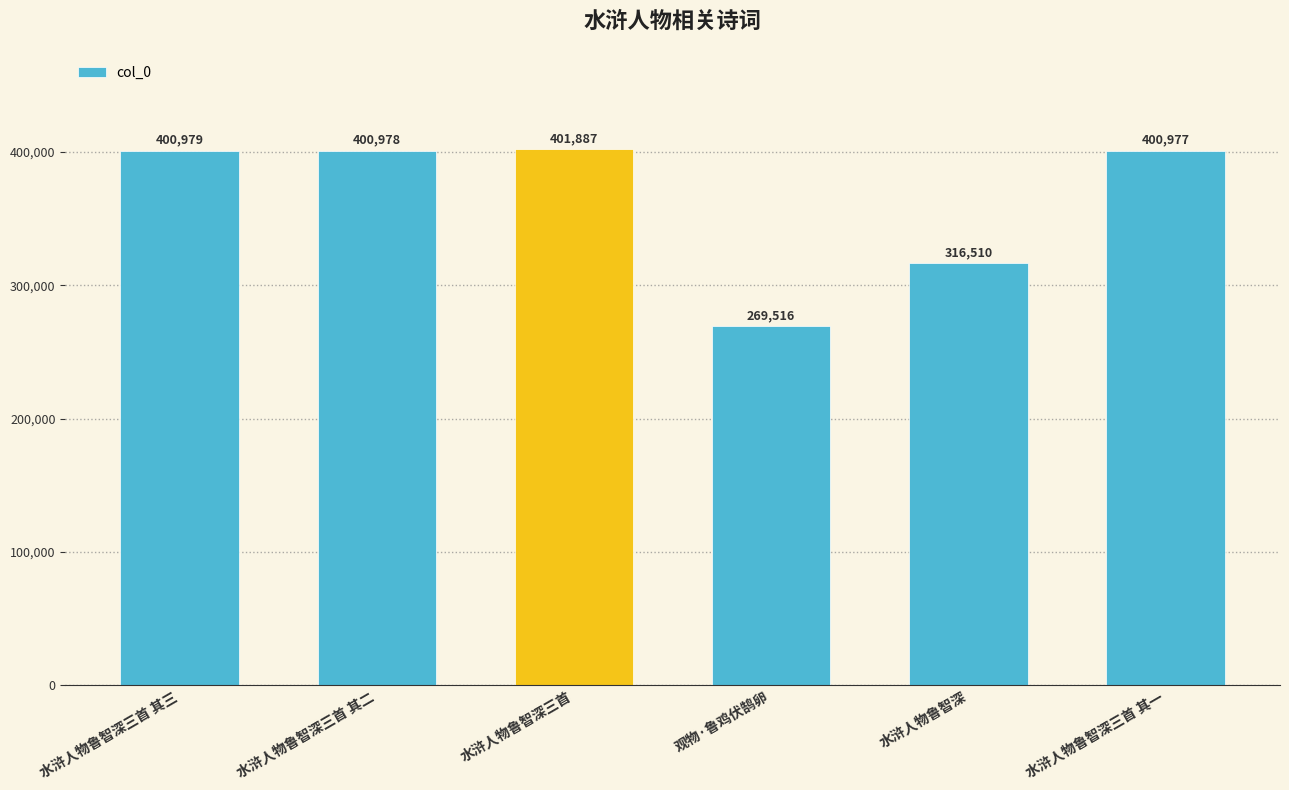

Between 水浒人物鲁智深三首 and 水浒人物鲁智深三首 其一, which is larger?

水浒人物鲁智深三首